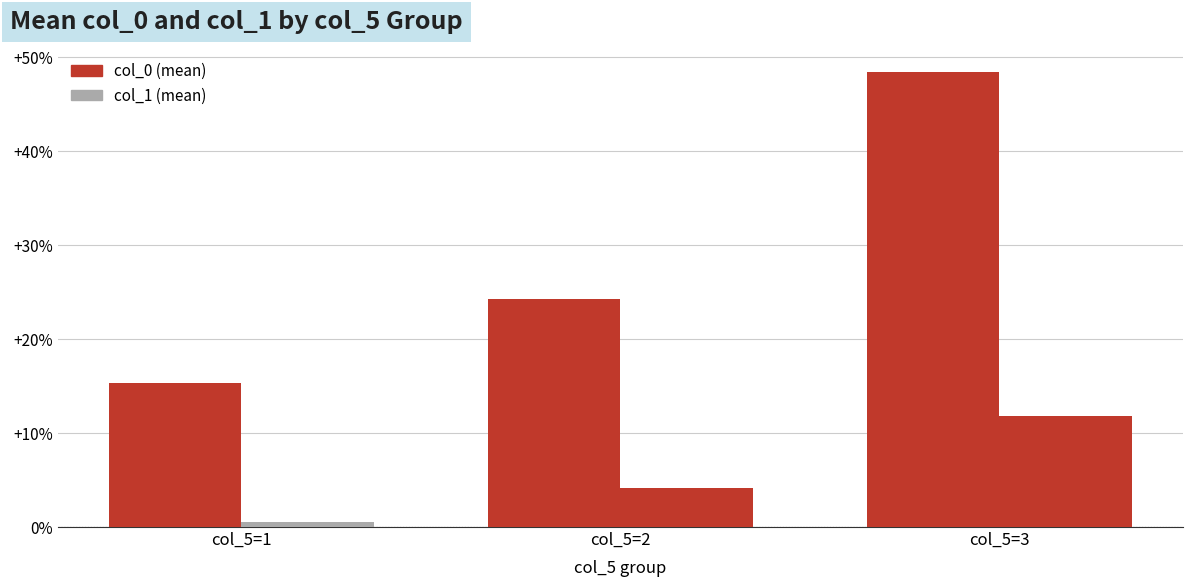

Does the chart contain any negative values?

No